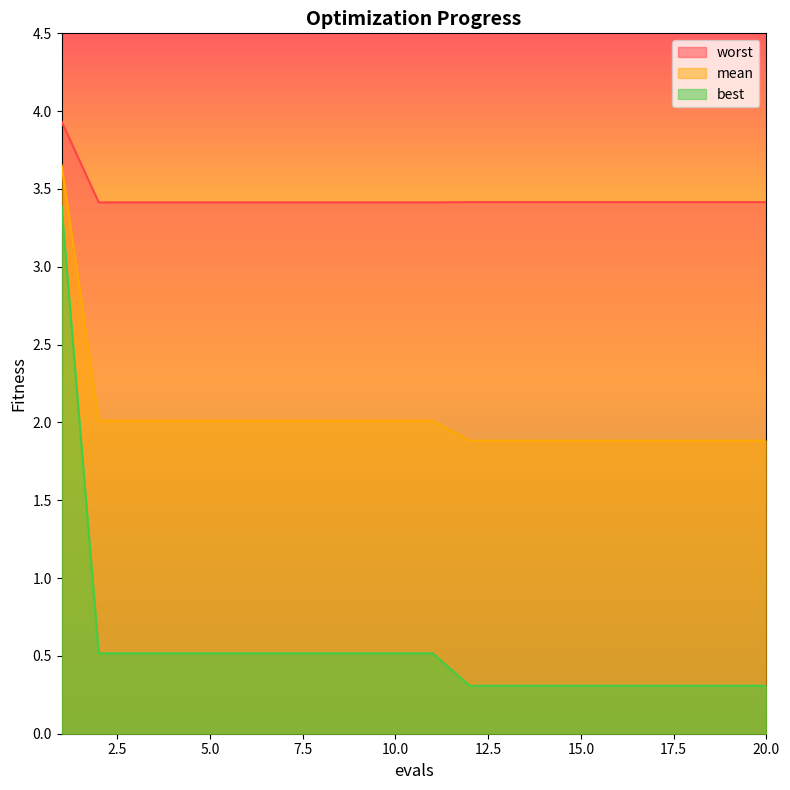

Rank the categories by best value from lowest to highest.

12, 13, 14, 15, 16, 17, 18, 19, 20, 2, 3, 4, 5, 6, 7, 8, 9, 10, 11, 1